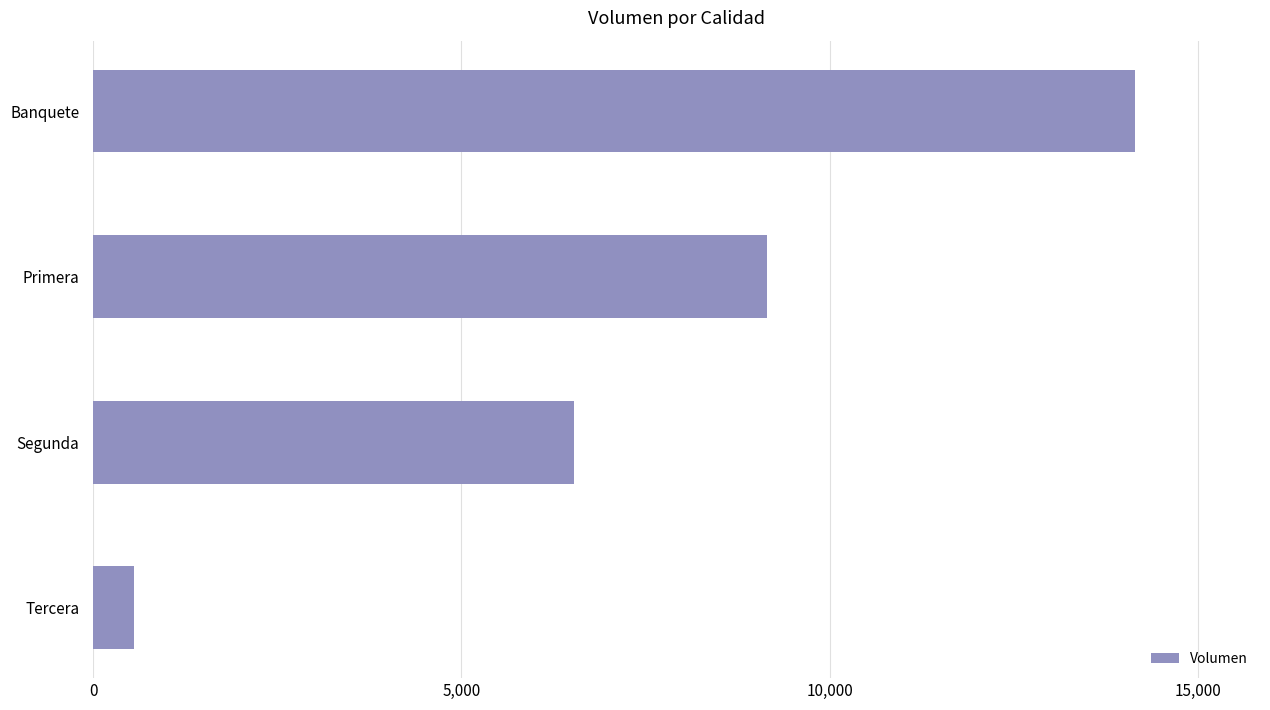

What is the greatest value displayed?

14140